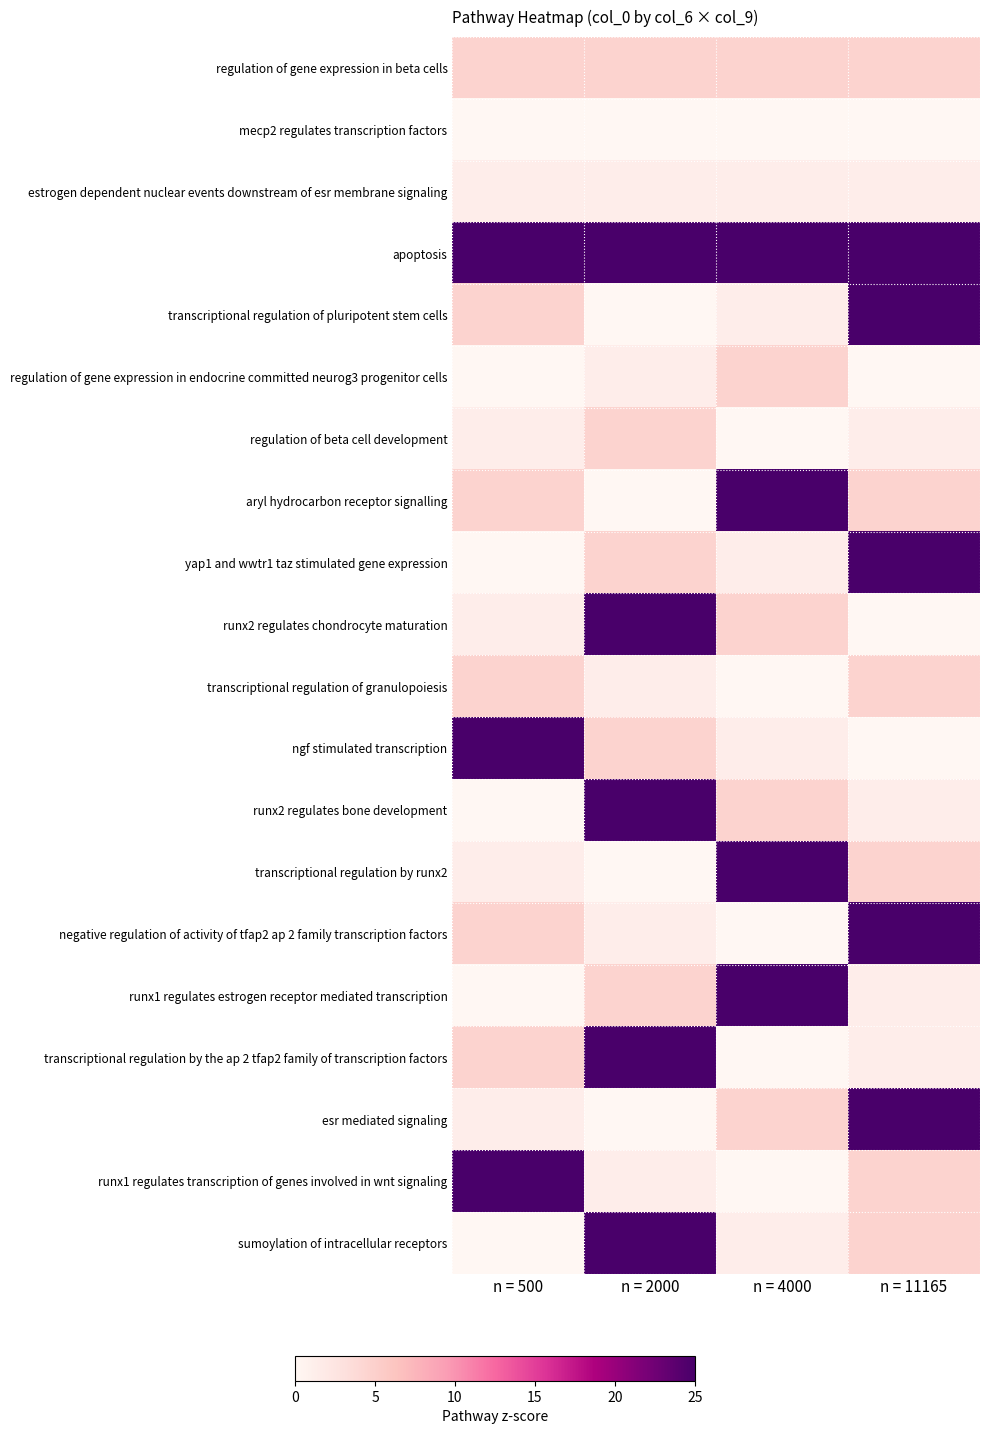

List the series in order of their peak value, highest first.

apoptosis, transcriptional regulation of pluripotent stem cells, aryl hydrocarbon receptor signalling, yap1 and wwtr1 taz stimulated gene expression, runx2 regulates chondrocyte maturation, ngf stimulated transcription, runx2 regulates bone development, transcriptional regulation by runx2, negative regulation of activity of tfap2 ap 2 family transcription factors, runx1 regulates estrogen receptor mediated transcription, transcriptional regulation by the ap 2 tfap2 family of transcription factors, esr mediated signaling, runx1 regulates transcription of genes involved in wnt signaling, sumoylation of intracellular receptors, regulation of gene expression in beta cells, regulation of gene expression in endocrine committed neurog3 progenitor cells, regulation of beta cell development, transcriptional regulation of granulopoiesis, estrogen dependent nuclear events downstream of esr membrane signaling, mecp2 regulates transcription factors